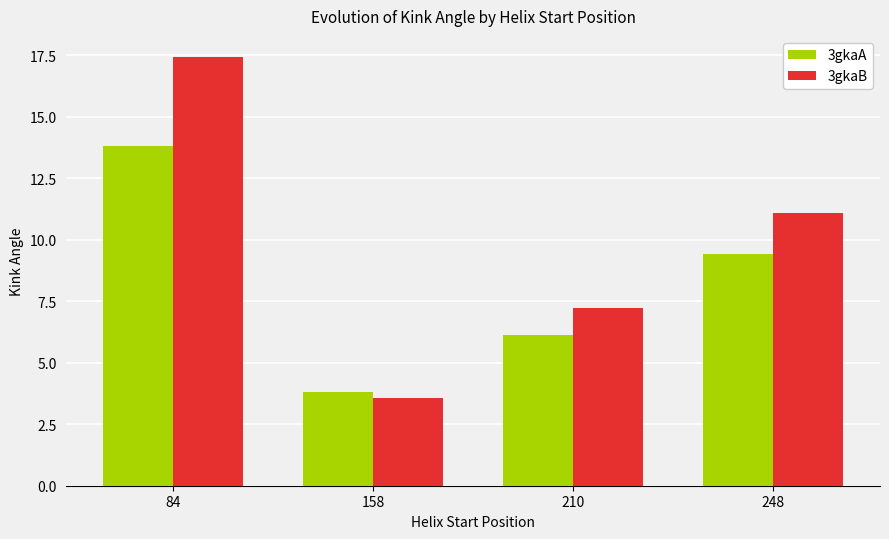

Which series has the widest spread of values?

3gkaB